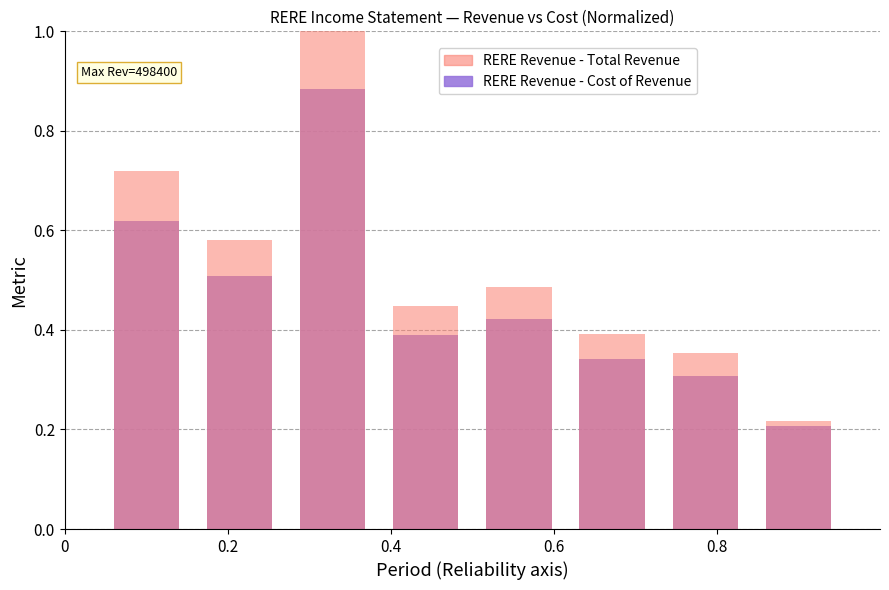

What is the average value of the RERE Revenue - Total Revenue series?

0.5